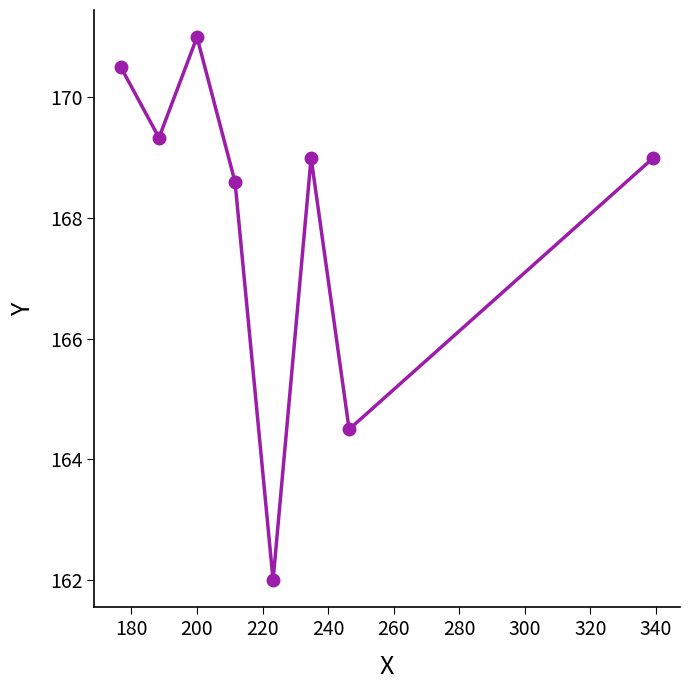

What is the difference between the maximum and second lowest values?

6.5